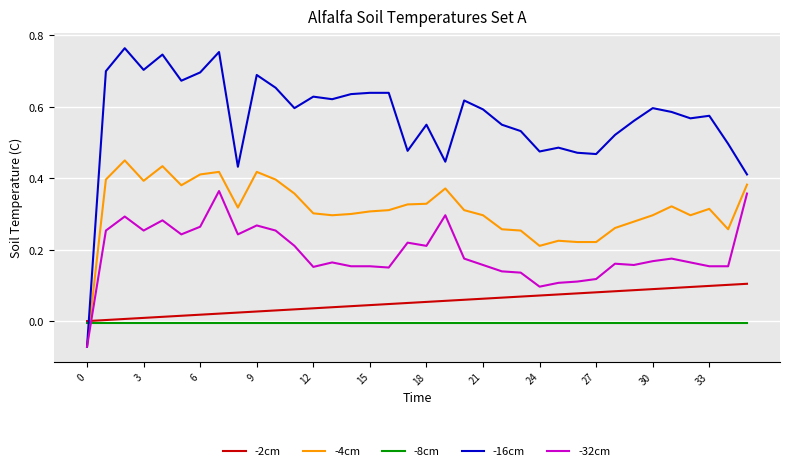

Does the chart display data point markers on the line(s)?

No